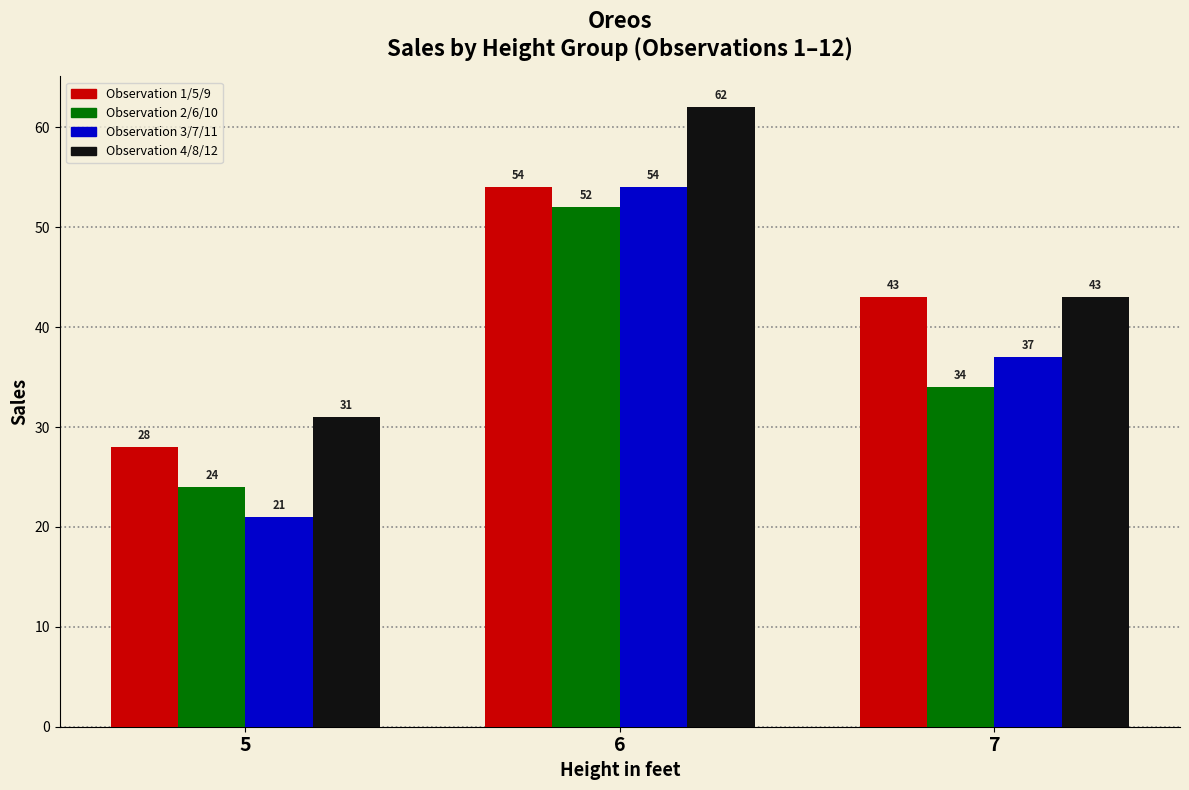

At which category is the sum across all series the highest?

6